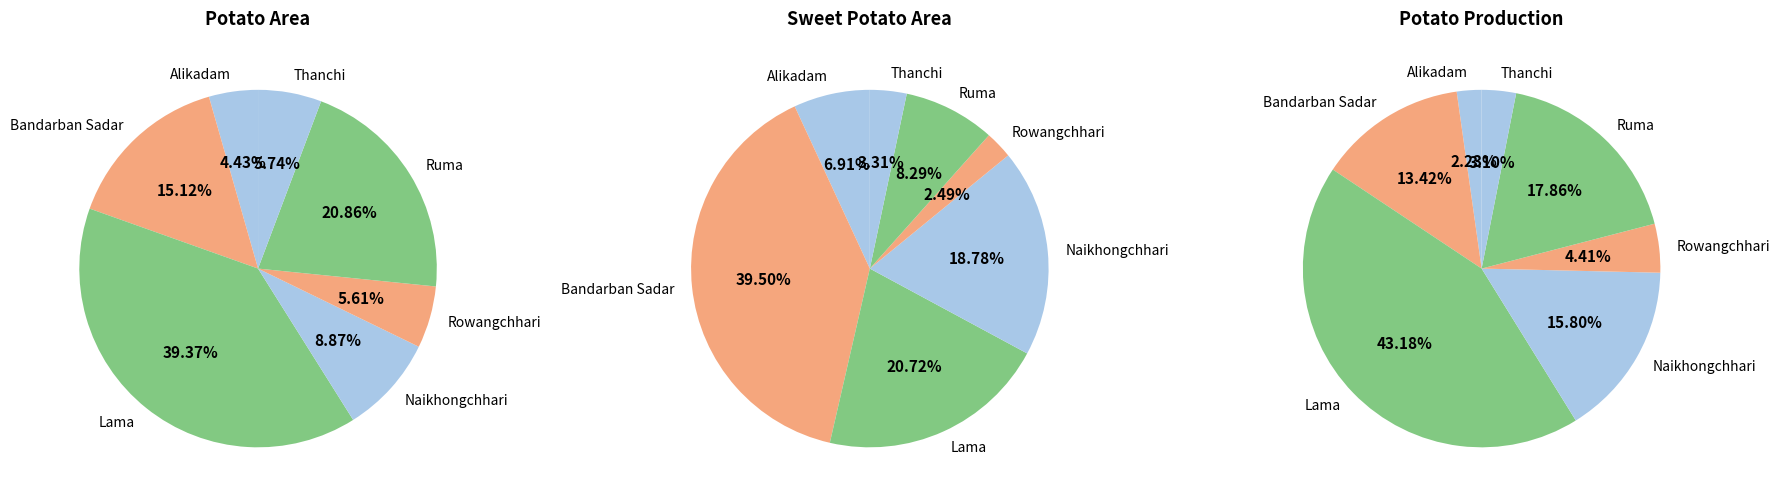

Does Lama account for over 50% of the chart?

No